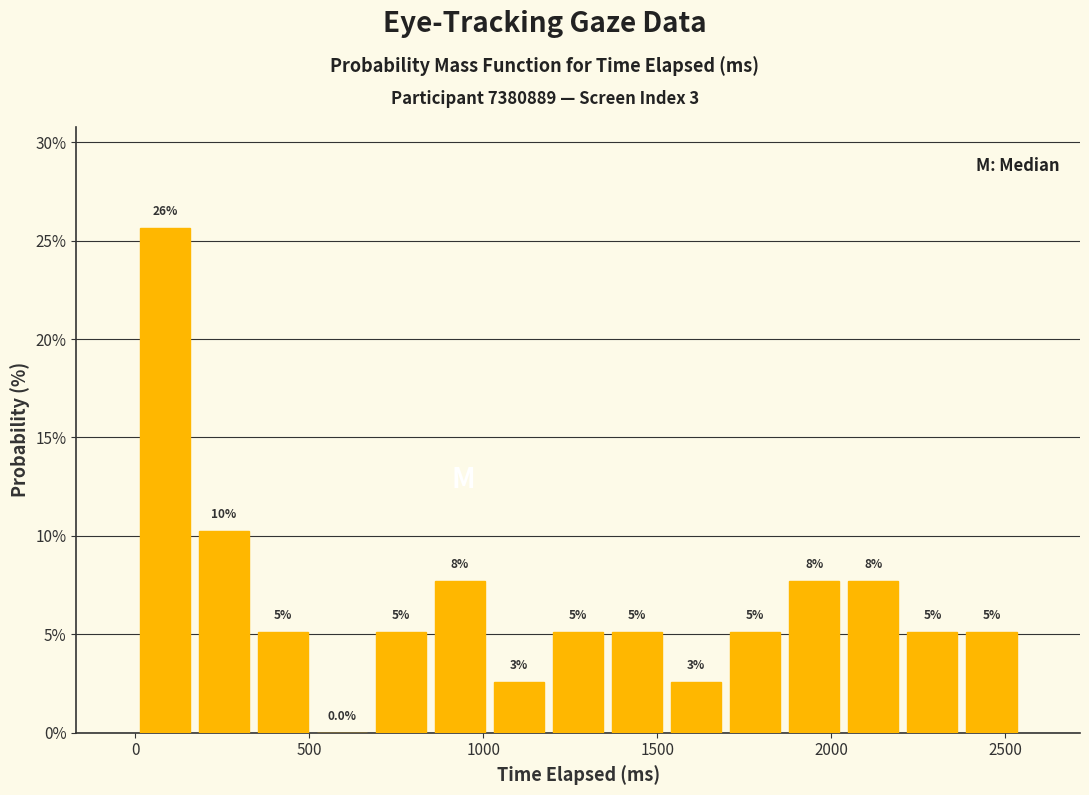

Read against the x-axis, roughly where is the centre of the tallest bar?

100